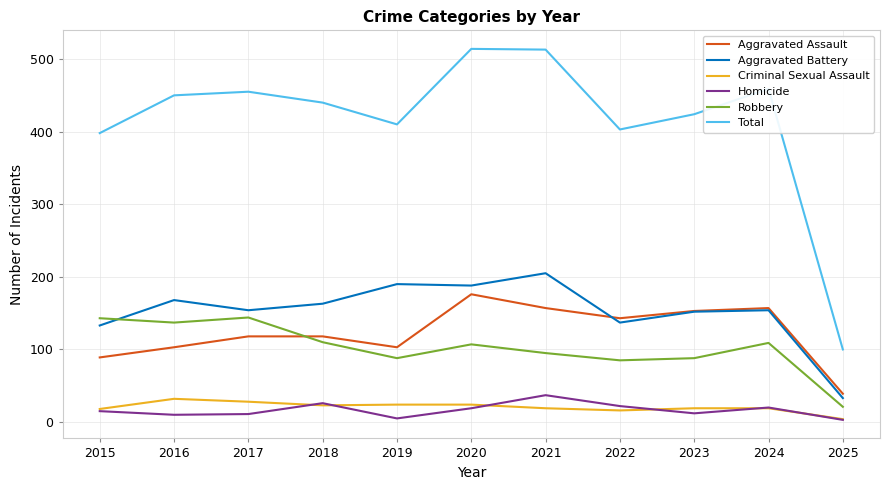

At how many categories does at least one series exceed 276?

10